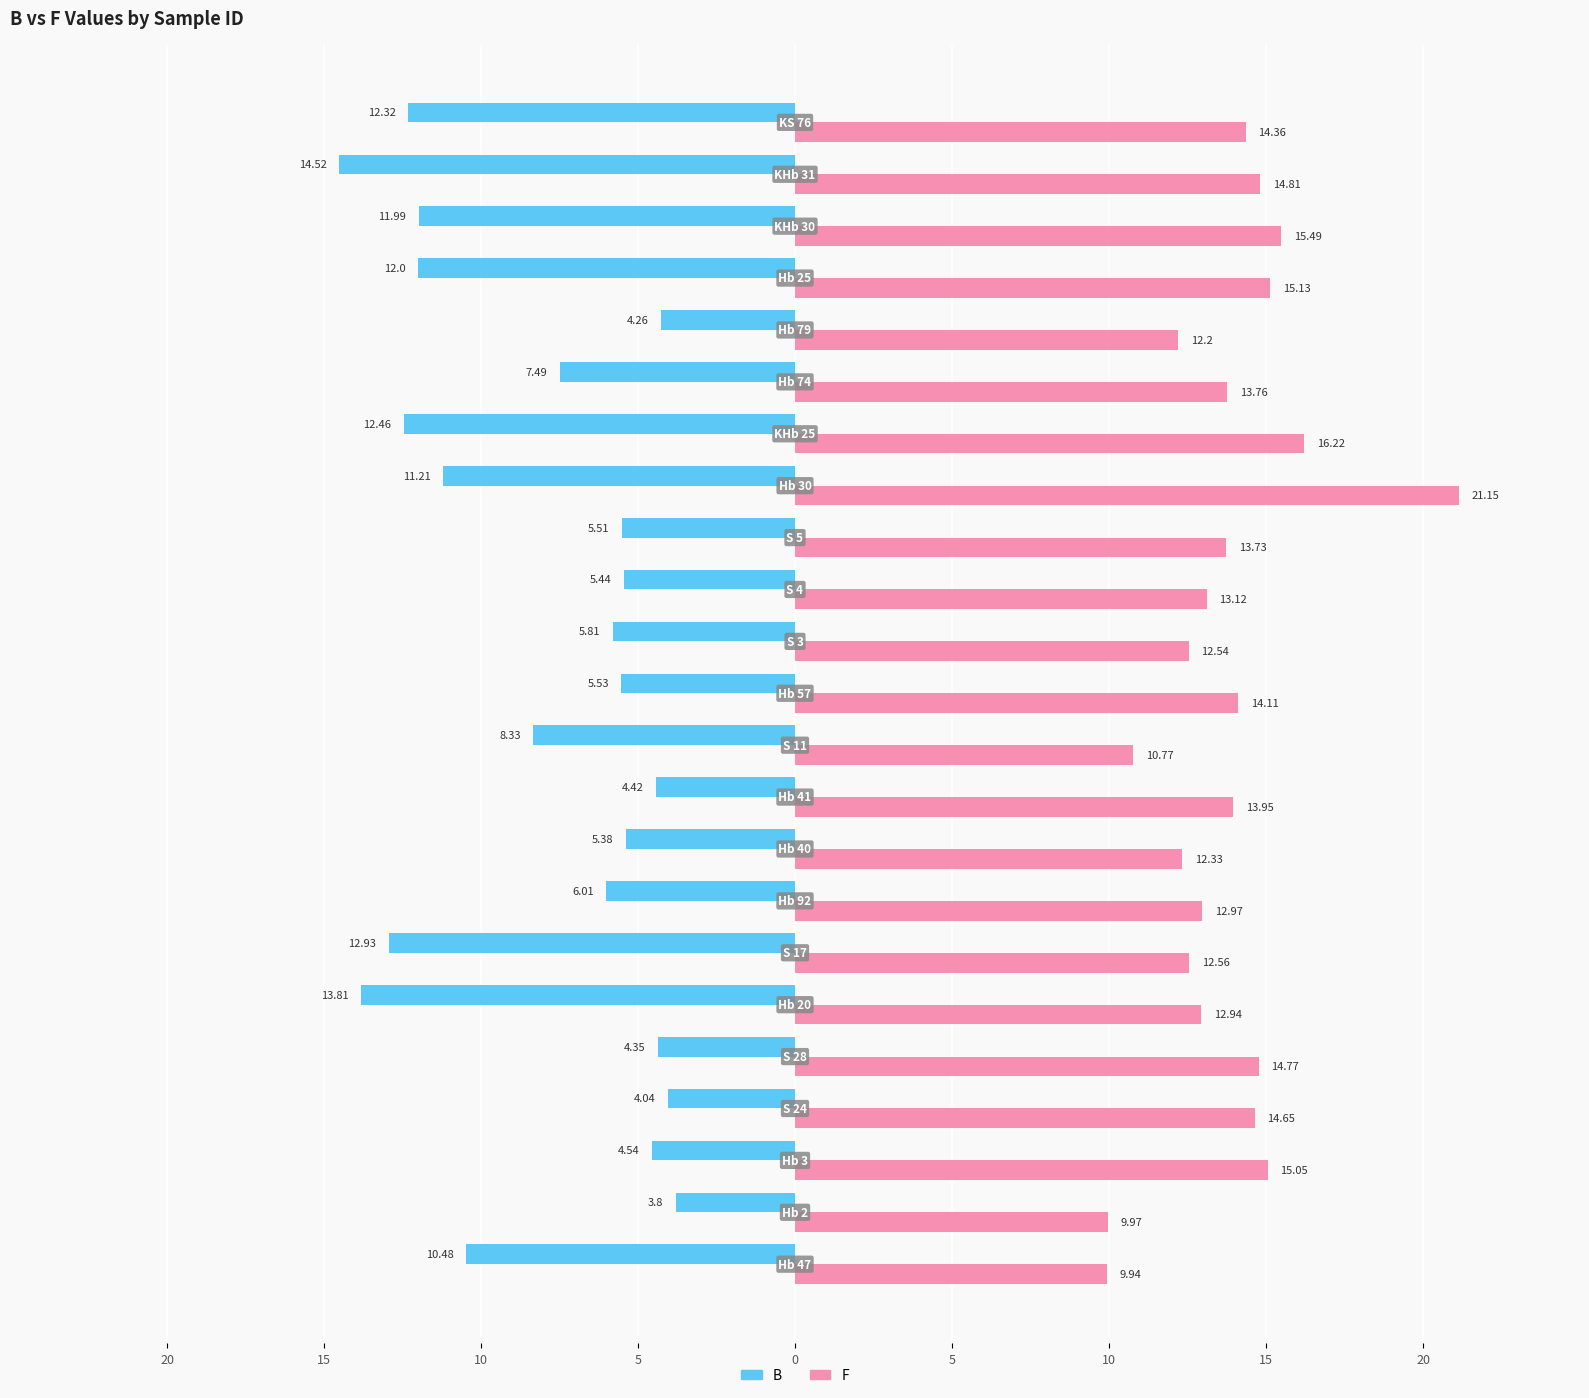

What are all the series names shown in the legend?

B, F